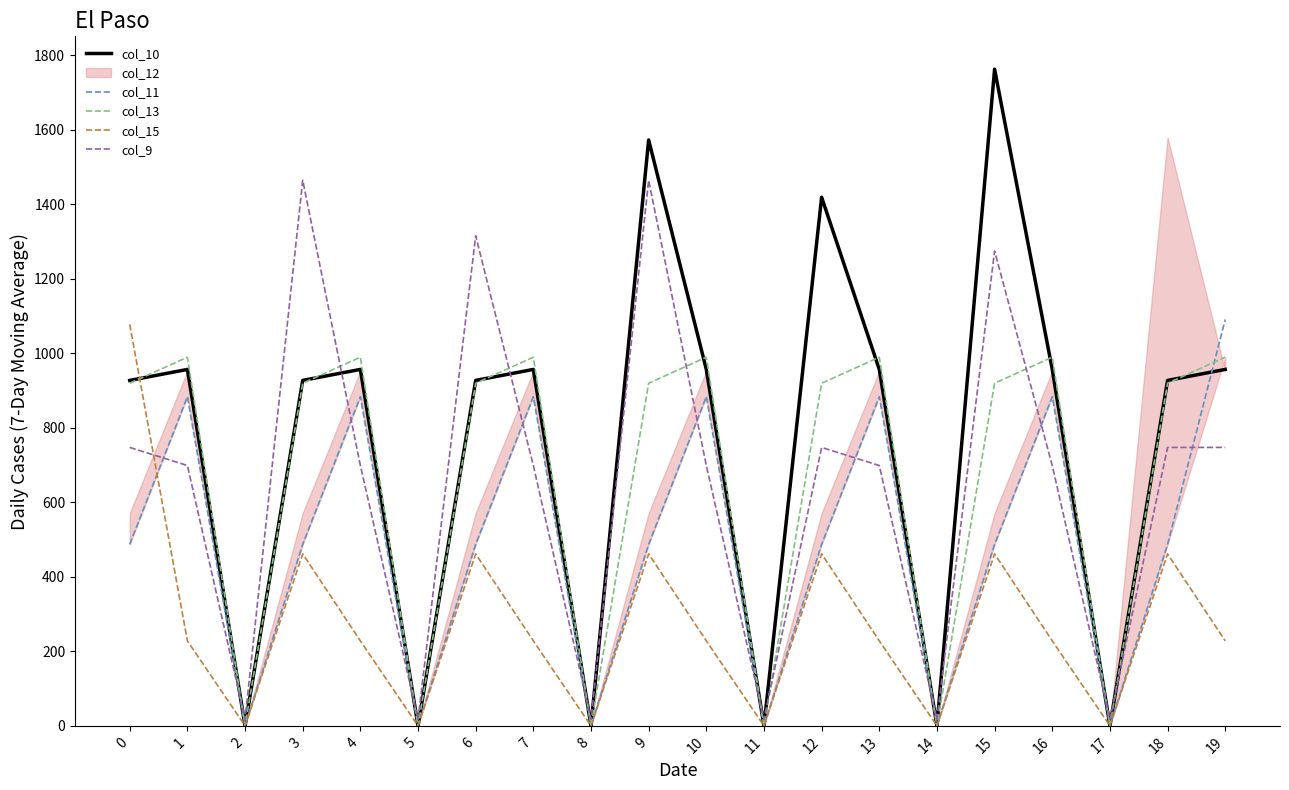

What is the greatest value displayed?

1762.0